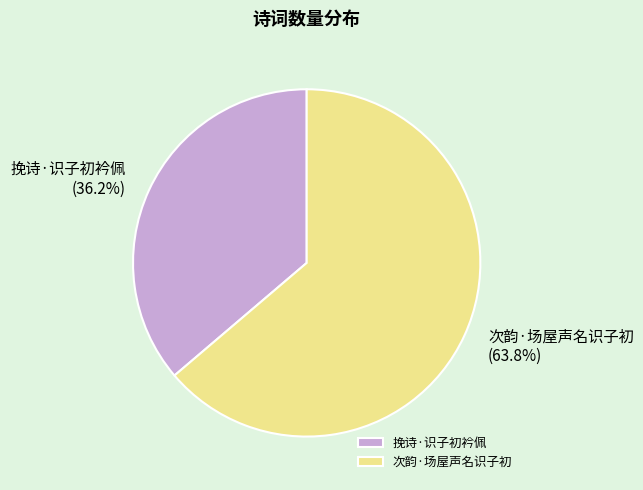

The 次韵·场屋声名识子初 slice represents 64% of the pie. True or false?

True